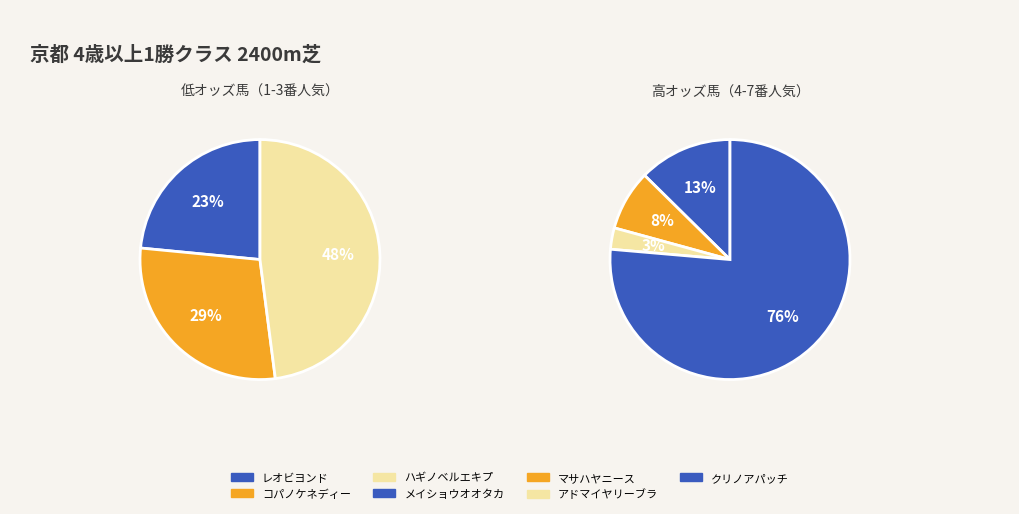

To the nearest percent, what percentage of the pie is マサハヤニース?

8%